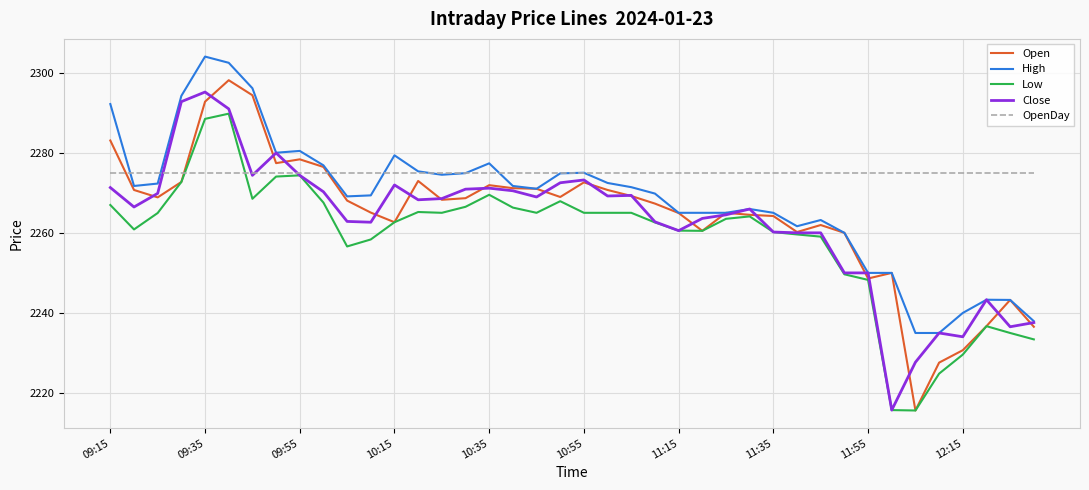

What is the highest value of the Low series?

2289.8